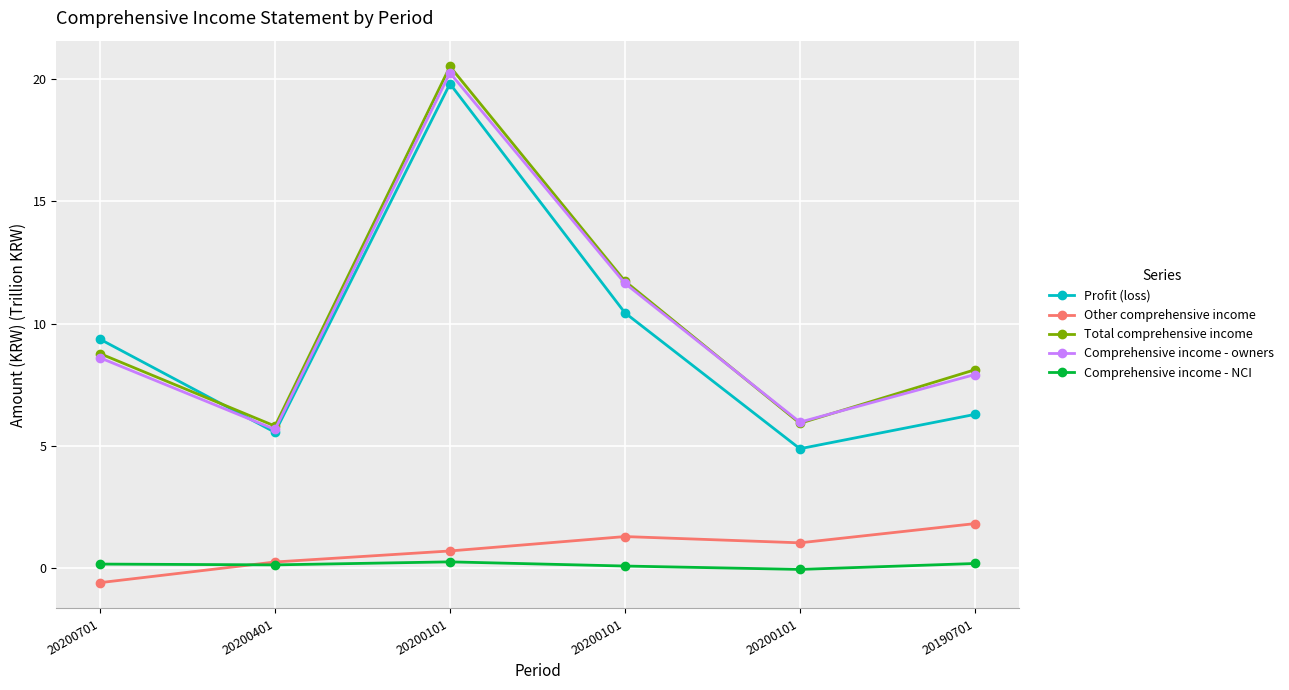

True or false: Comprehensive income - owners has a value of 5.7 at 20200401.

True